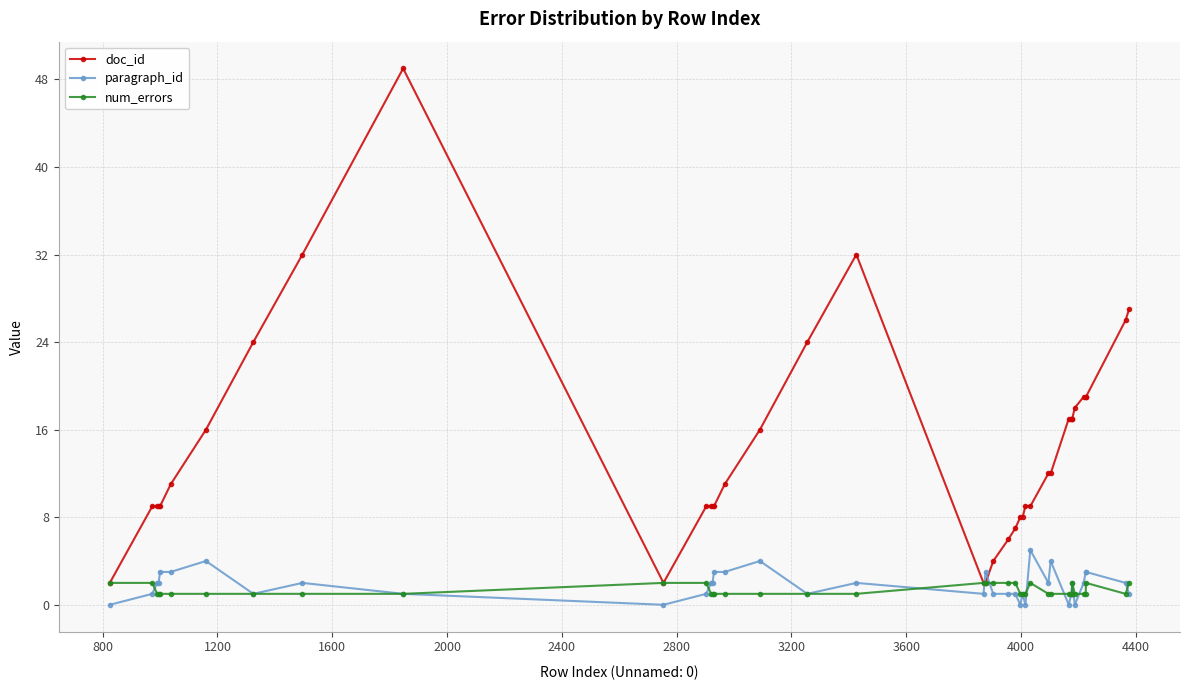

Which series has the widest spread of values?

doc_id